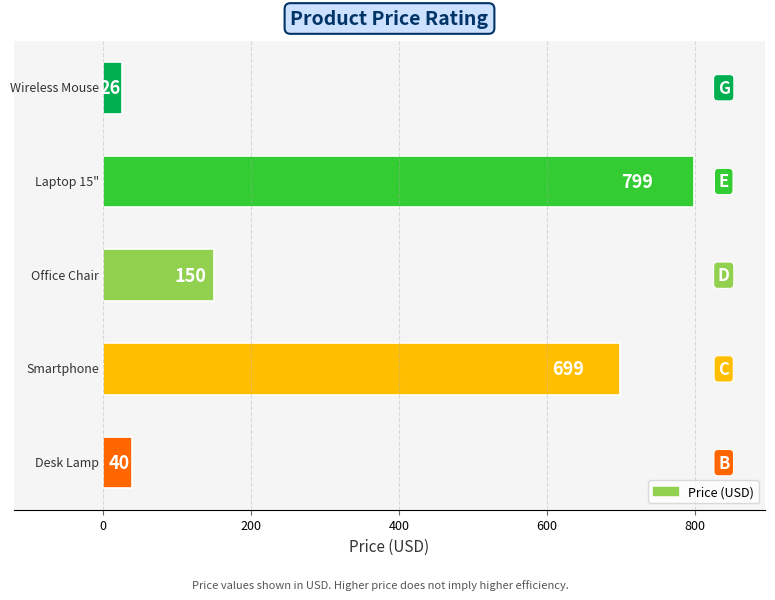

Are the bars grouped side by side (vs. stacked)?

No